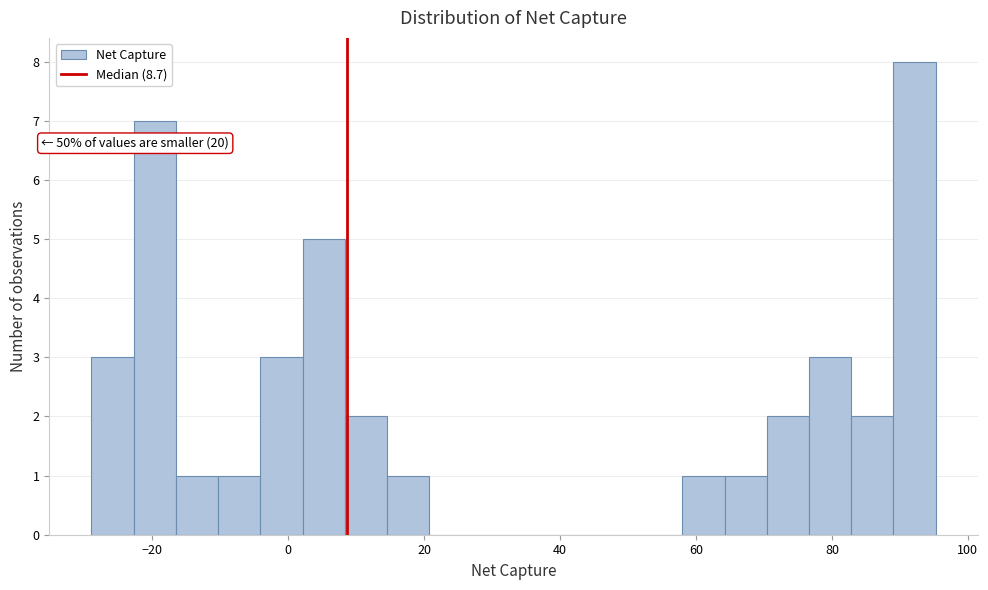

Read against the x-axis, roughly where is the centre of the tallest bar?

92